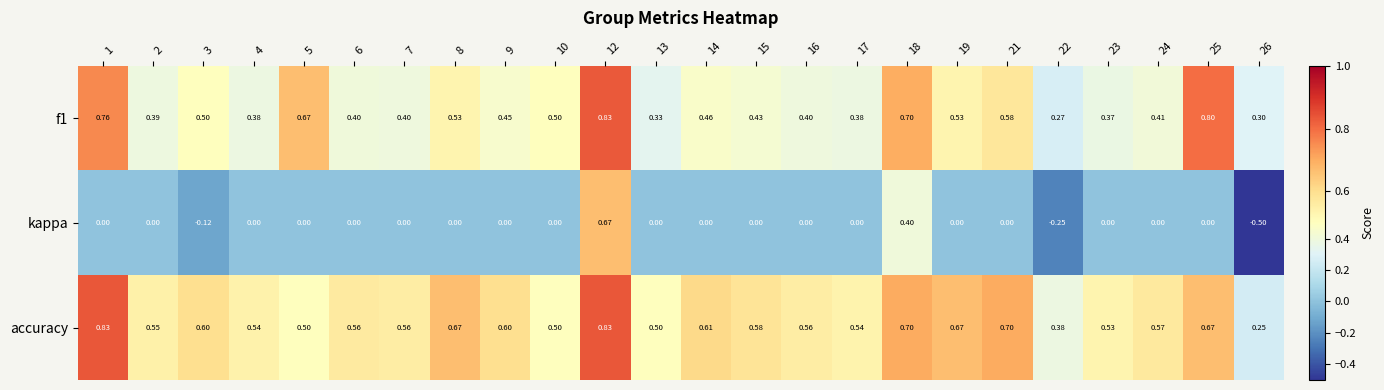

At 19, list the series in order from largest to smallest.

accuracy, f1, kappa